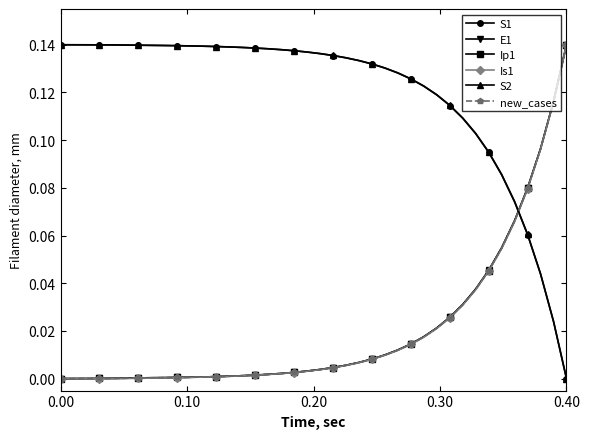

Is this an area chart (filled region under the line)?

No